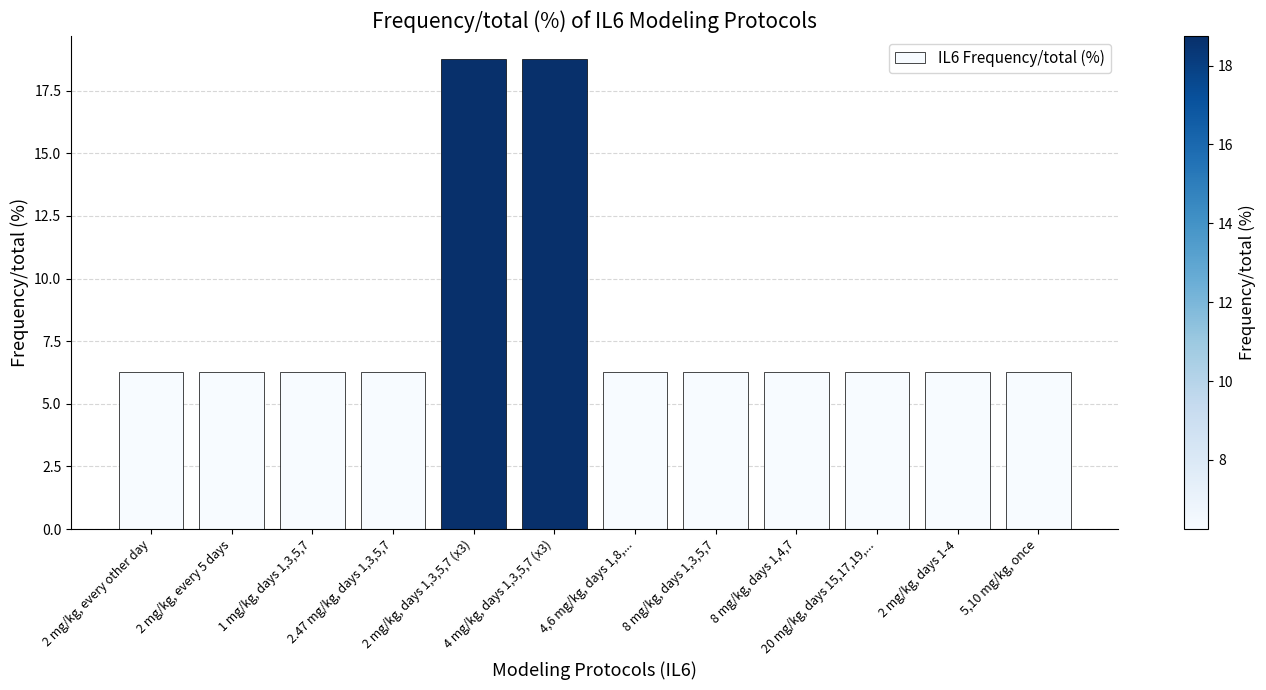

What is the difference between the maximum and minimum values?

12.5